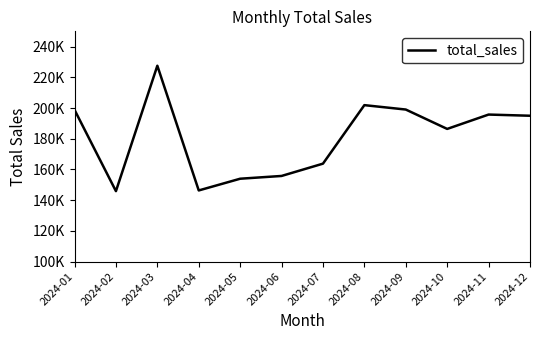

At which label is the value closest to 186740?

2024-10